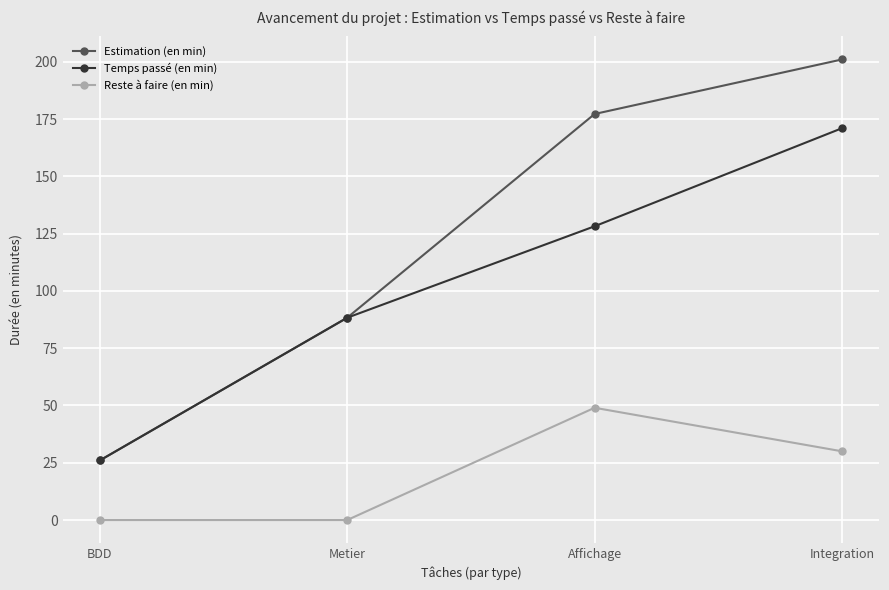

At which label is Temps passé (en min) closest to 98?

Metier